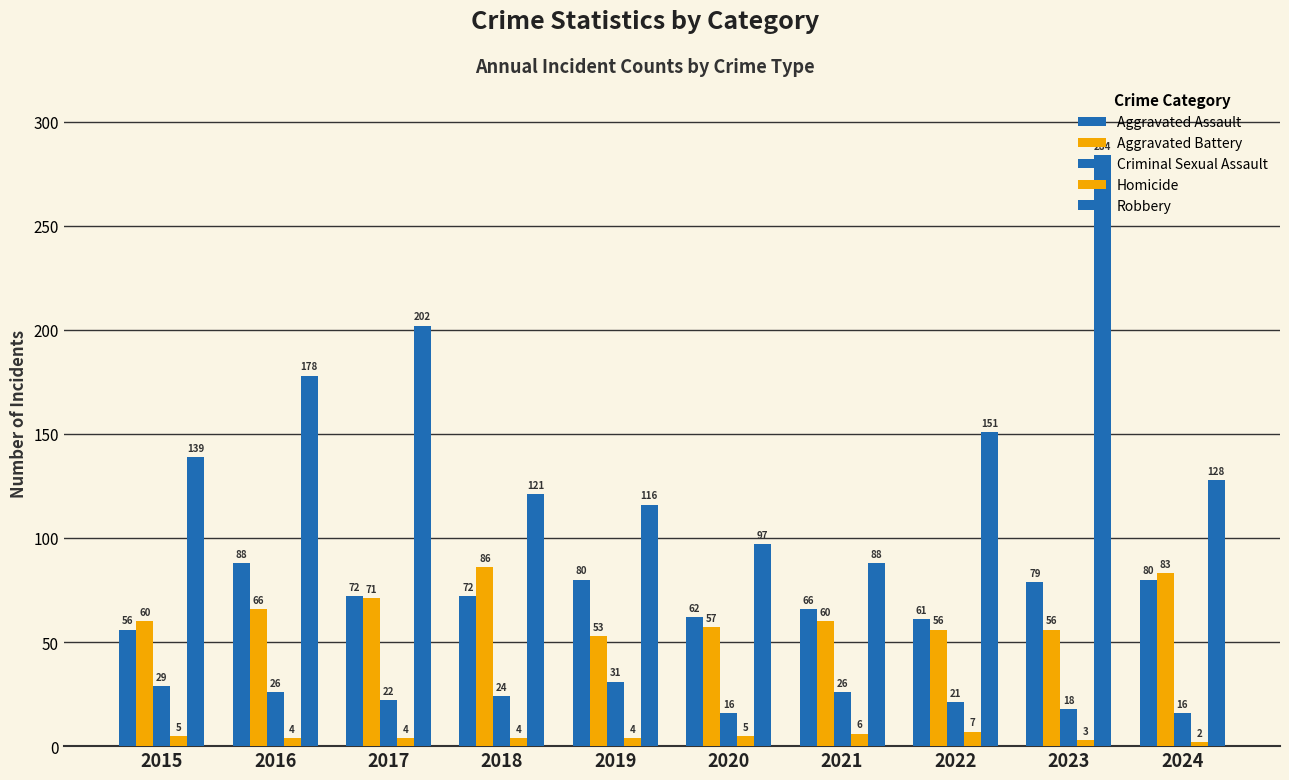

What is the total value across all series at 2022?

296